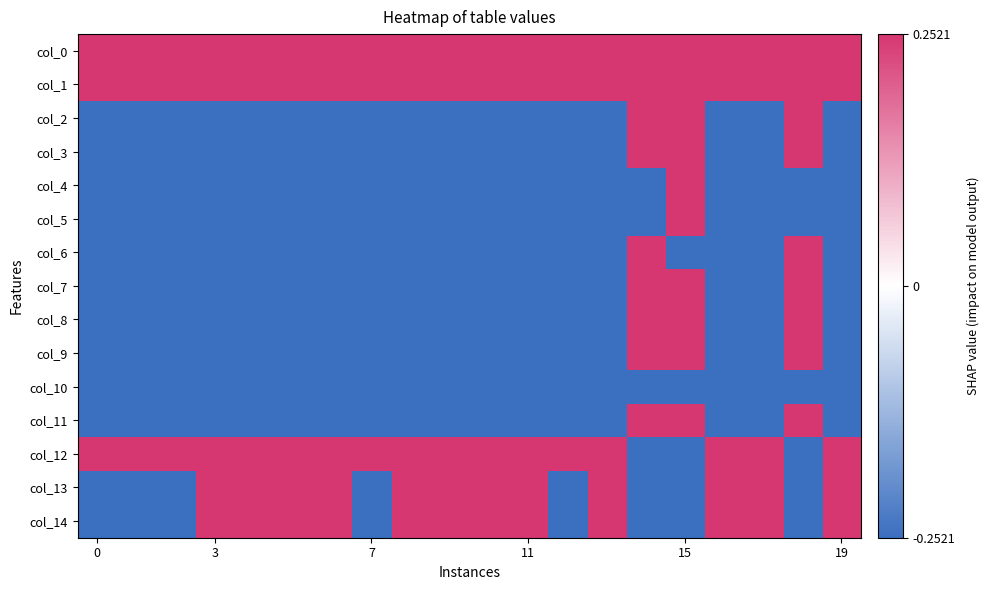

Reading left to right, transcribe all the data shown in this chart.

col_0: 0.3	0.3	0.3	0.3	0.3	0.3	0.3	0.3	0.3	0.3	0.3	0.3	0.3	0.3	0.3	0.3	0.3	0.3	0.3	0.3
col_1: 0.3	0.3	0.3	0.3	0.3	0.3	0.3	0.3	0.3	0.3	0.3	0.3	0.3	0.3	0.3	0.3	0.3	0.3	0.3	0.3
col_2: -0.3	-0.3	-0.3	-0.3	-0.3	-0.3	-0.3	-0.3	-0.3	-0.3	-0.3	-0.3	-0.3	-0.3	0.3	0.3	-0.3	-0.3	0.3	-0.3
col_3: -0.3	-0.3	-0.3	-0.3	-0.3	-0.3	-0.3	-0.3	-0.3	-0.3	-0.3	-0.3	-0.3	-0.3	0.3	0.3	-0.3	-0.3	0.3	-0.3
col_4: -0.3	-0.3	-0.3	-0.3	-0.3	-0.3	-0.3	-0.3	-0.3	-0.3	-0.3	-0.3	-0.3	-0.3	-0.3	0.3	-0.3	-0.3	-0.3	-0.3
col_5: -0.3	-0.3	-0.3	-0.3	-0.3	-0.3	-0.3	-0.3	-0.3	-0.3	-0.3	-0.3	-0.3	-0.3	-0.3	0.3	-0.3	-0.3	-0.3	-0.3
col_6: -0.3	-0.3	-0.3	-0.3	-0.3	-0.3	-0.3	-0.3	-0.3	-0.3	-0.3	-0.3	-0.3	-0.3	0.3	-0.3	-0.3	-0.3	0.3	-0.3
col_7: -0.3	-0.3	-0.3	-0.3	-0.3	-0.3	-0.3	-0.3	-0.3	-0.3	-0.3	-0.3	-0.3	-0.3	0.3	0.3	-0.3	-0.3	0.3	-0.3
col_8: -0.3	-0.3	-0.3	-0.3	-0.3	-0.3	-0.3	-0.3	-0.3	-0.3	-0.3	-0.3	-0.3	-0.3	0.3	0.3	-0.3	-0.3	0.3	-0.3
col_9: -0.3	-0.3	-0.3	-0.3	-0.3	-0.3	-0.3	-0.3	-0.3	-0.3	-0.3	-0.3	-0.3	-0.3	0.3	0.3	-0.3	-0.3	0.3	-0.3
col_10: -0.3	-0.3	-0.3	-0.3	-0.3	-0.3	-0.3	-0.3	-0.3	-0.3	-0.3	-0.3	-0.3	-0.3	-0.3	-0.3	-0.3	-0.3	-0.3	-0.3
col_11: -0.3	-0.3	-0.3	-0.3	-0.3	-0.3	-0.3	-0.3	-0.3	-0.3	-0.3	-0.3	-0.3	-0.3	0.3	0.3	-0.3	-0.3	0.3	-0.3
col_12: 0.3	0.3	0.3	0.3	0.3	0.3	0.3	0.3	0.3	0.3	0.3	0.3	0.3	0.3	-0.3	-0.3	0.3	0.3	-0.3	0.3
col_13: -0.3	-0.3	-0.3	0.3	0.3	0.3	0.3	-0.3	0.3	0.3	0.3	0.3	-0.3	0.3	-0.3	-0.3	0.3	0.3	-0.3	0.3
col_14: -0.3	-0.3	-0.3	0.3	0.3	0.3	0.3	-0.3	0.3	0.3	0.3	0.3	-0.3	0.3	-0.3	-0.3	0.3	0.3	-0.3	0.3